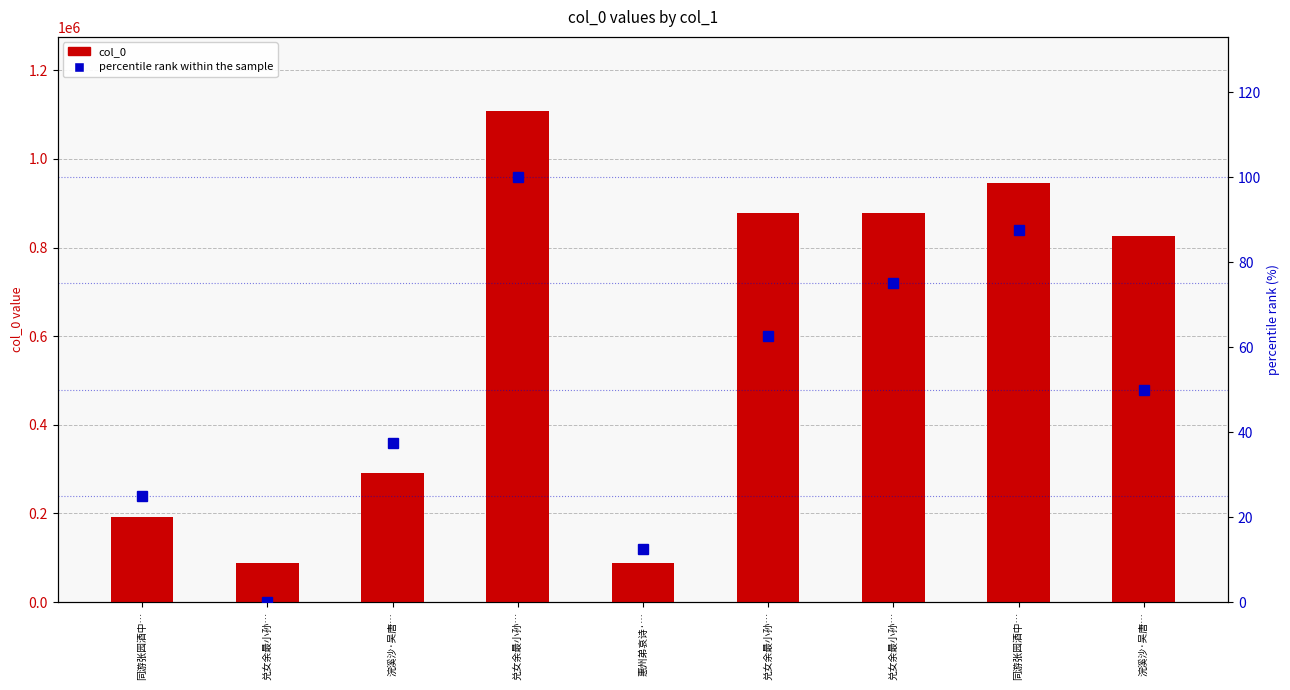

Which category has the lowest value across all series?

兑女余最小孙…